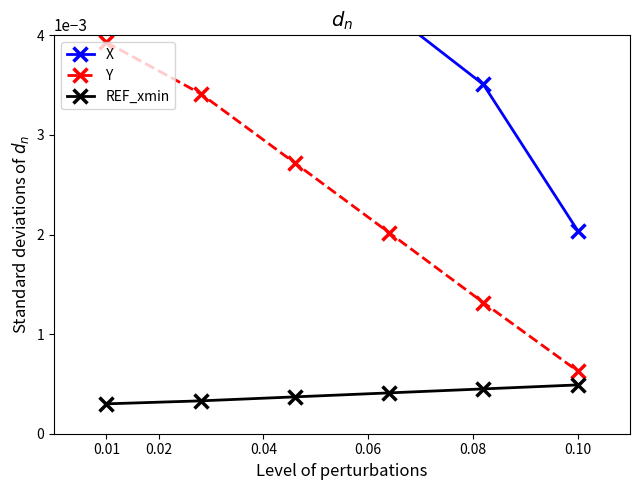

Which series has the largest total across all categories?

X